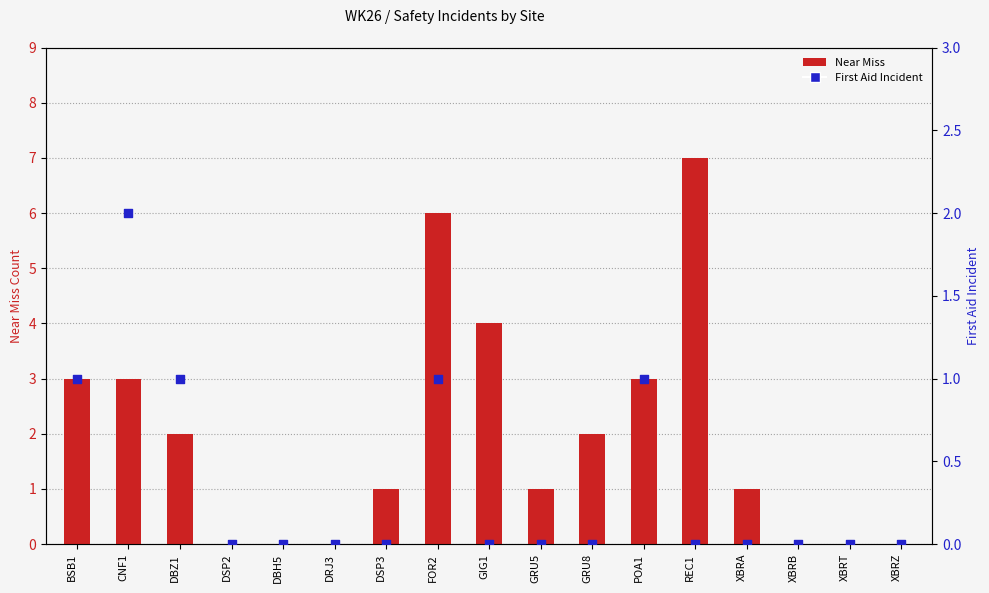

Is the value of First Aid Incident at GRU8 greater than the value of Near Miss at CNF1?

No